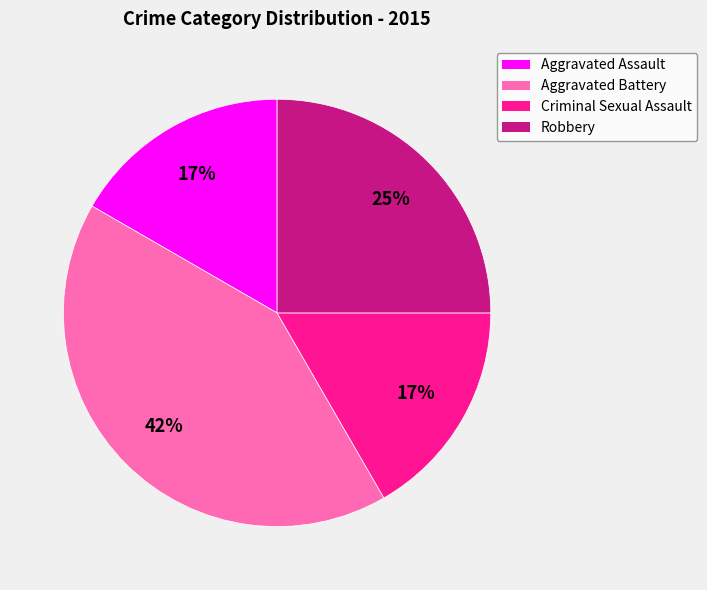

What percentage is the Criminal Sexual Assault slice, to the nearest percent?

17%